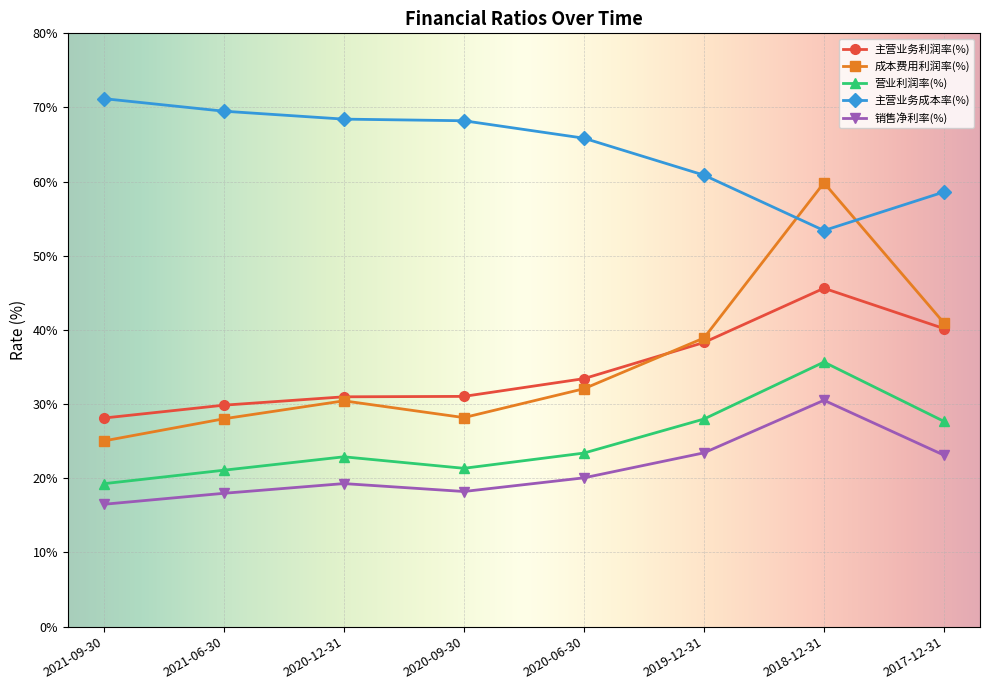

The 主营业务利润率(%) series shows 28.1 at 2021-09-30. True or false?

True